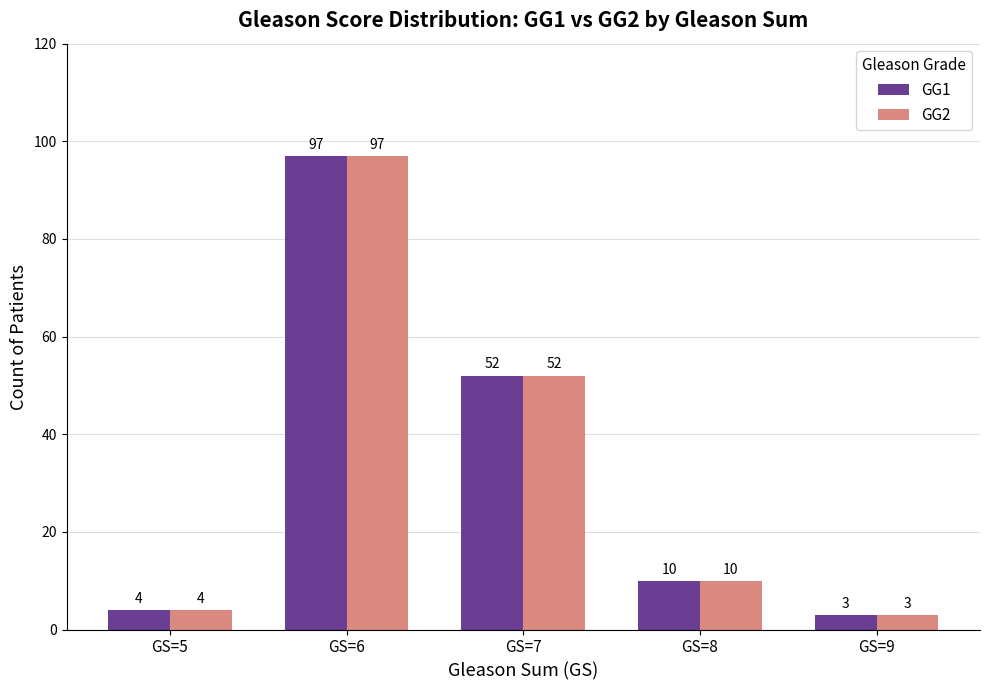

List the labels in order of GG1 value, largest first.

GS=6, GS=7, GS=8, GS=5, GS=9